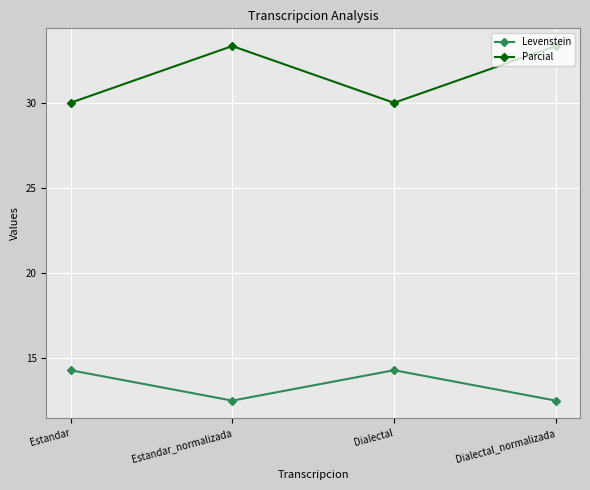

What is the approximate value of Parcial at Estandar_normalizada?

33.3